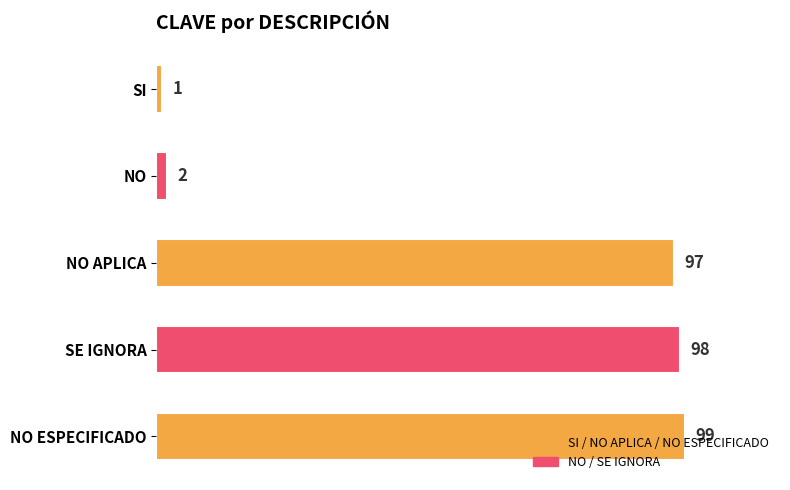

What is the value of the 4th bar from the top?

98